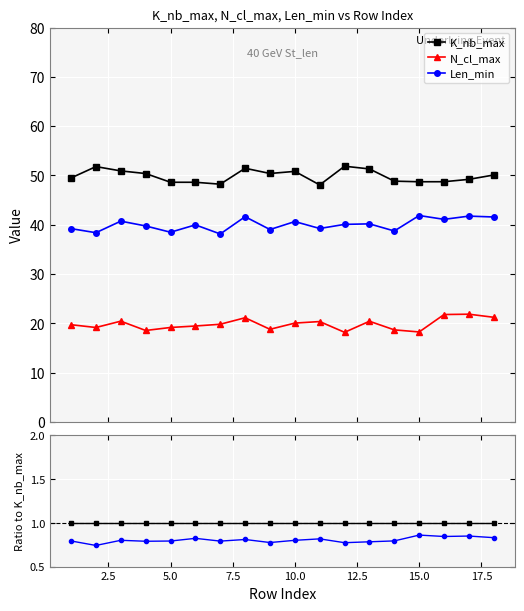

Which series has the largest total across all categories?

K_nb_max